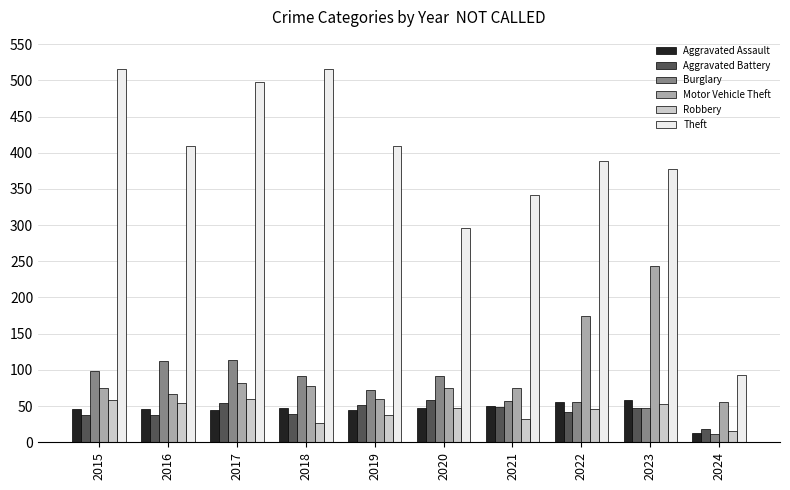

Are the bars grouped side by side (vs. stacked)?

Yes